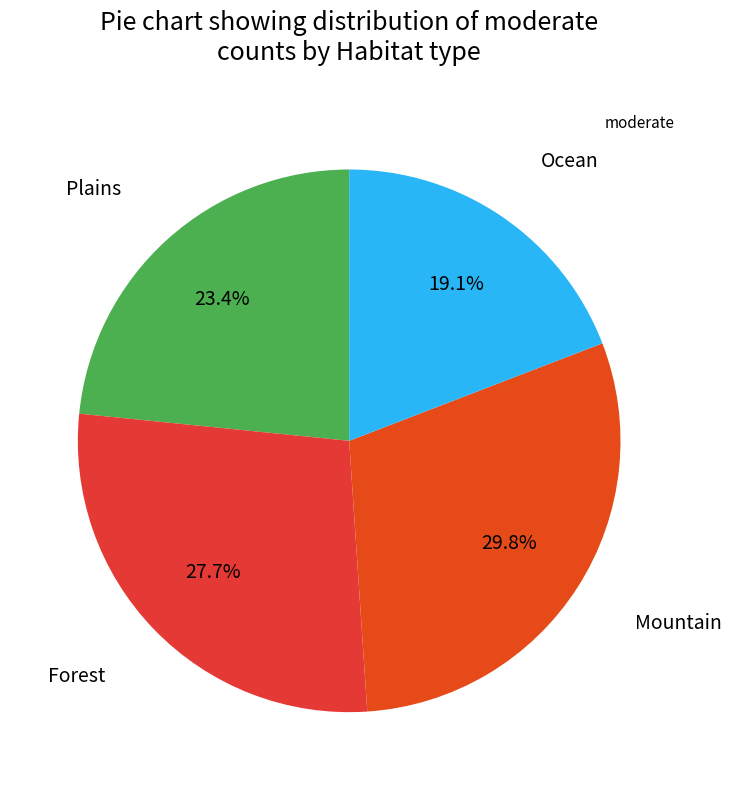

Does any single category account for the majority?

No